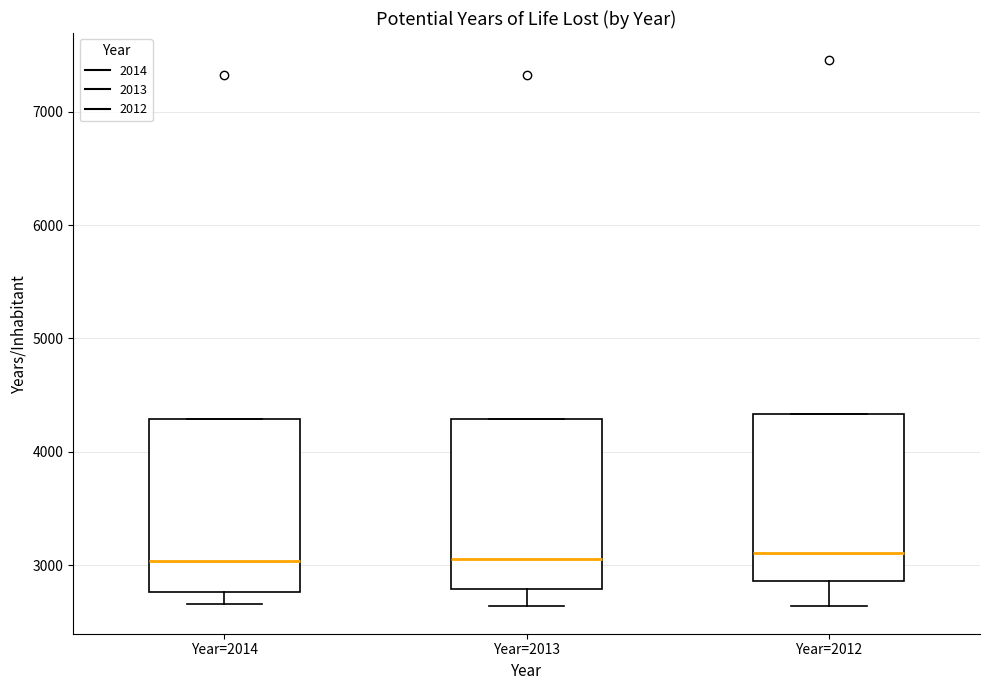

Reading left to right, read every box against the y-axis: the position of its median line, the range the box covers, and the ends of its whiskers. The values are not printed on the chart, so give them approximately, as read against the axis.

Year=2014: median 3000, box 2800 to 4300, whiskers 2700 to 4300
Year=2013: median 3100, box 2800 to 4300, whiskers 2600 to 4300
Year=2012: median 3100, box 2900 to 4300, whiskers 2600 to 4300